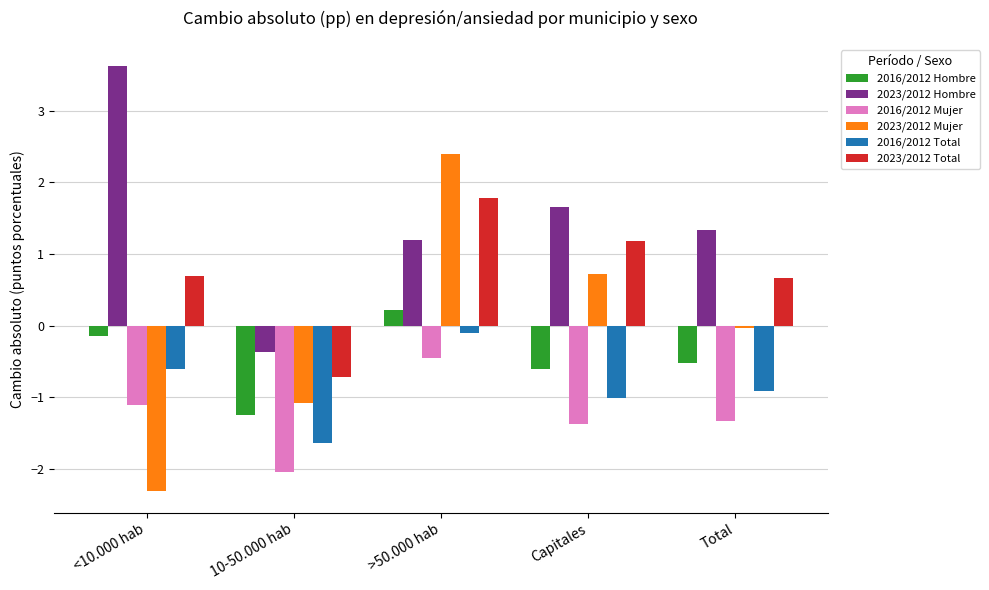

At <10.000 hab, list the series in order from largest to smallest.

2023/2012 Hombre, 2023/2012 Total, 2016/2012 Hombre, 2016/2012 Total, 2016/2012 Mujer, 2023/2012 Mujer